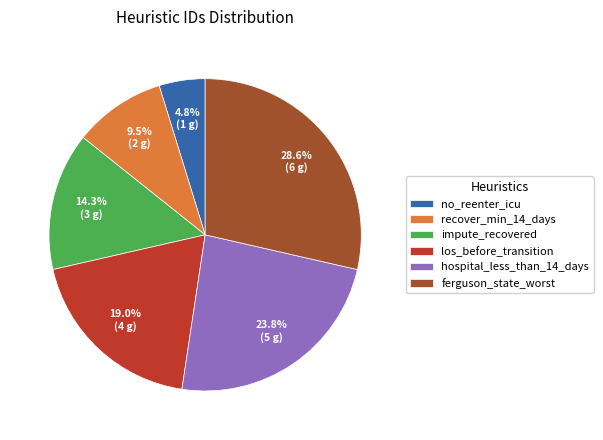

True or false: los_before_transition accounts for 19% of the total.

True